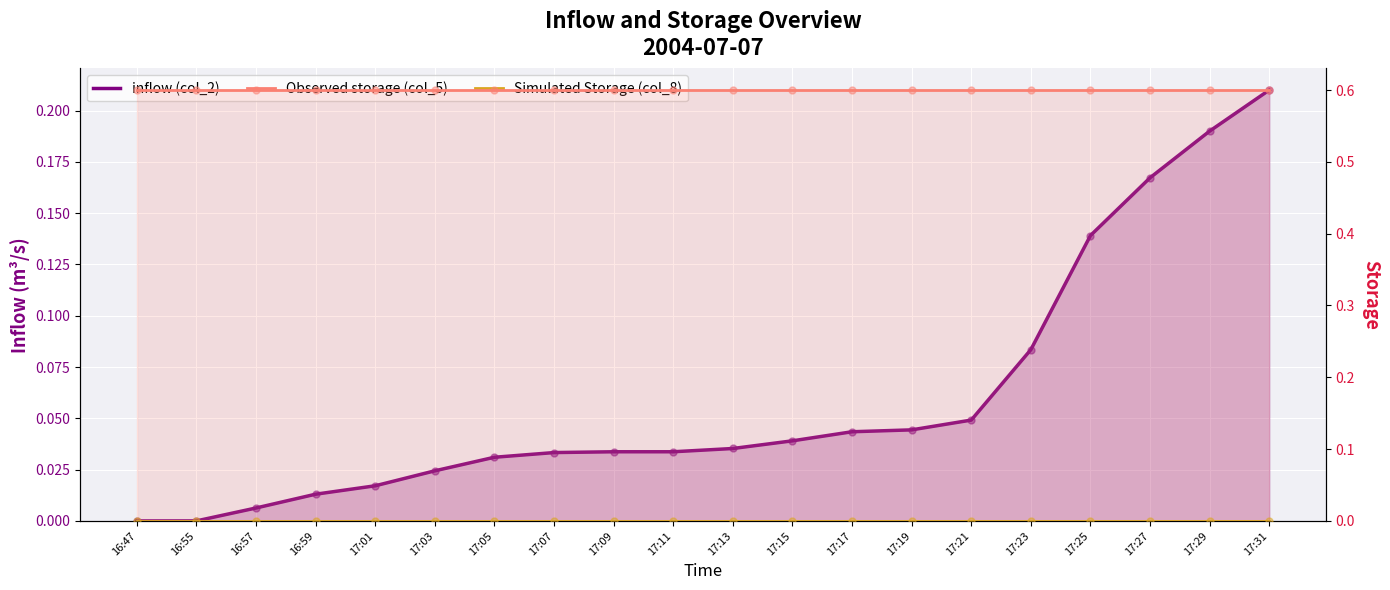

What are all the series names shown in the legend?

inflow (col_2), Observed storage (col_5), Simulated Storage (col_8)